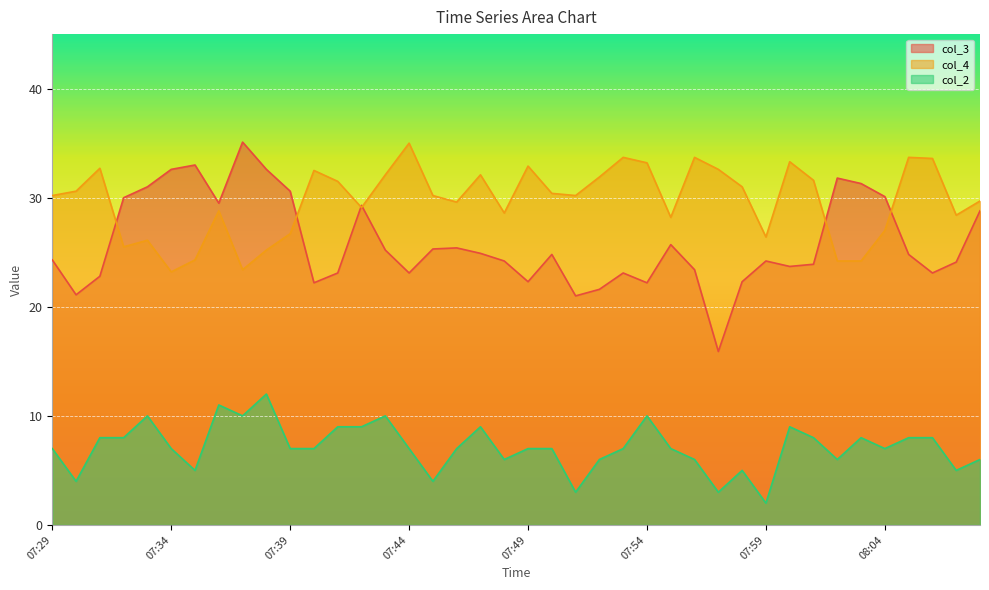

Which series ends up on top after the final intersection of col_4 and col_3?

col_4